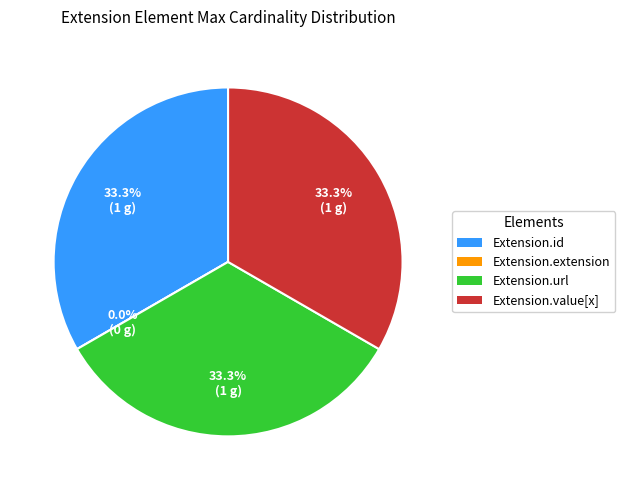

True or false: Extension.id accounts for 26% of the total.

False